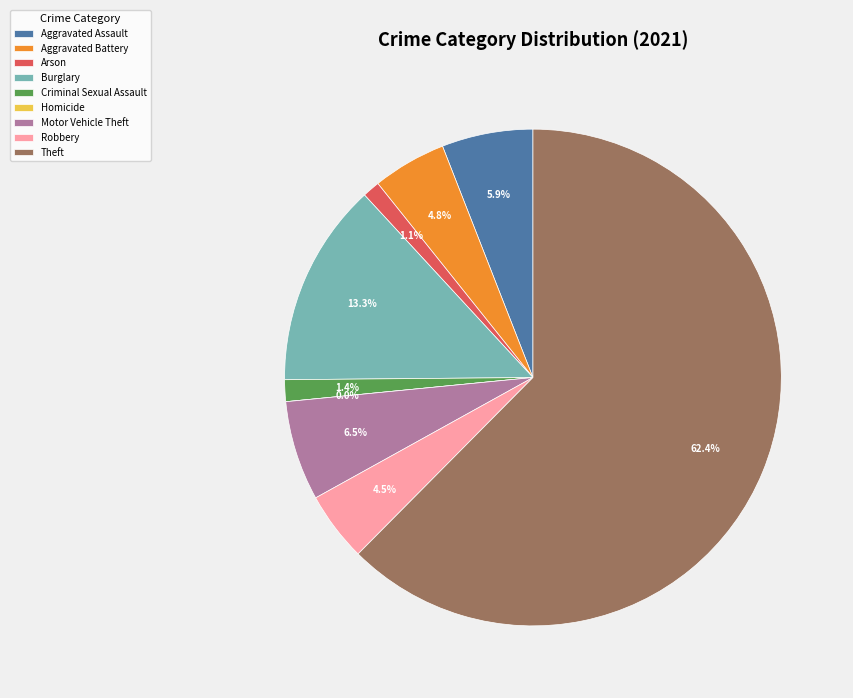

To the nearest percent, what is the difference between the Burglary and Aggravated Assault slice percentages?

7%